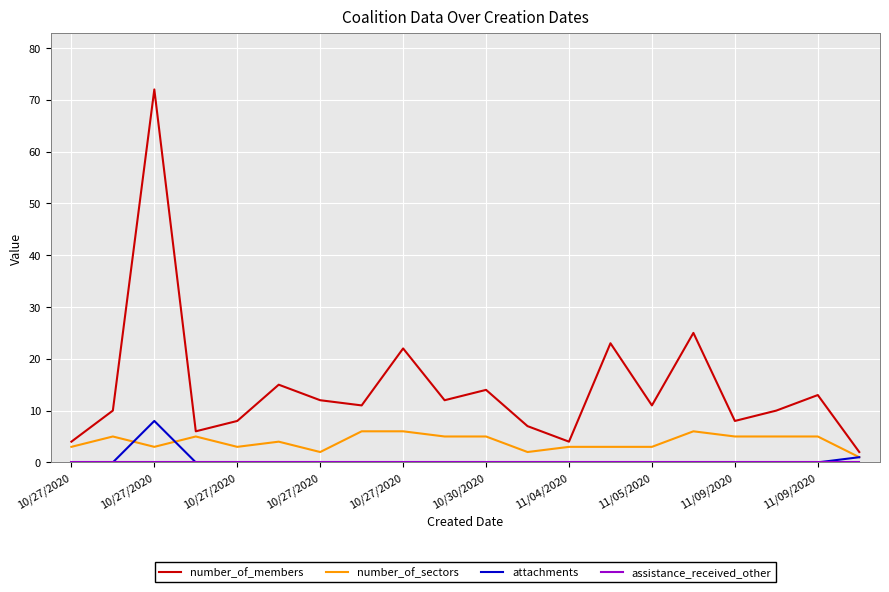

What is the maximum value shown in the chart?

72